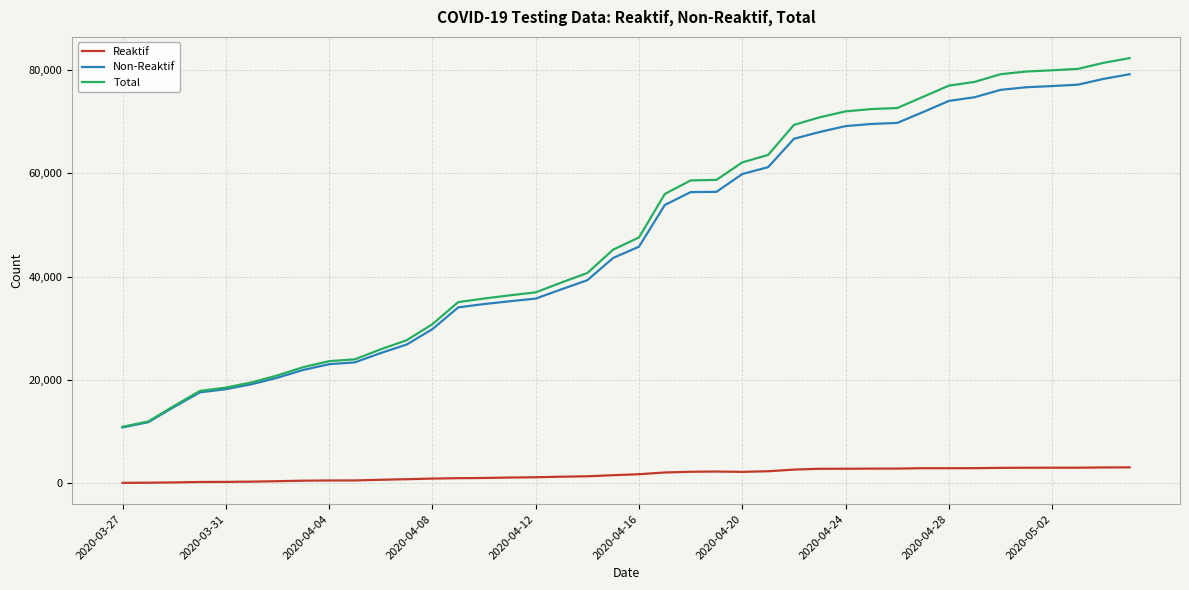

What is the highest value of the Reaktif series?

3117